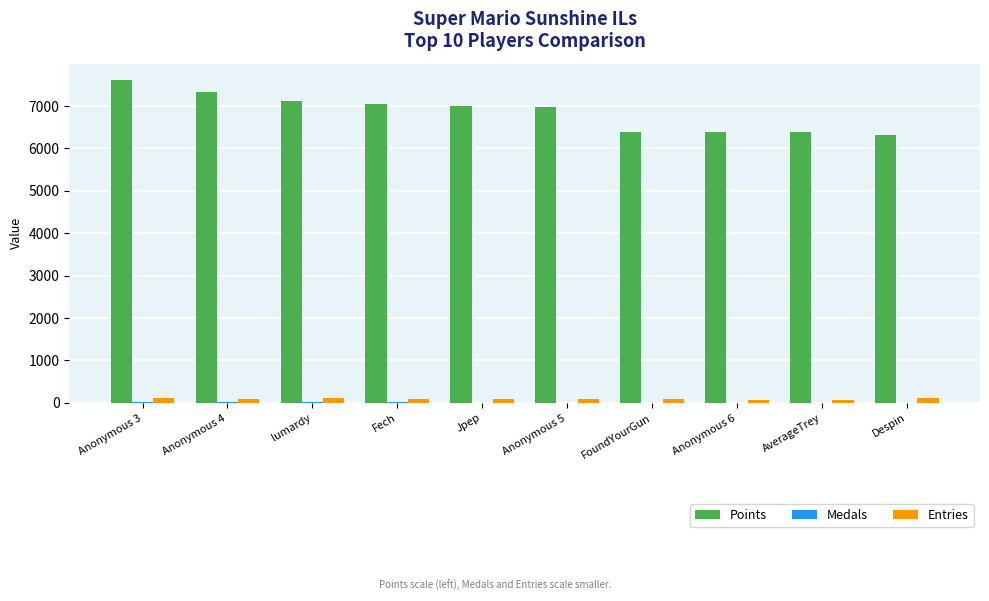

Between Anonymous 3 and AverageTrey, which series saw the biggest shift?

Points